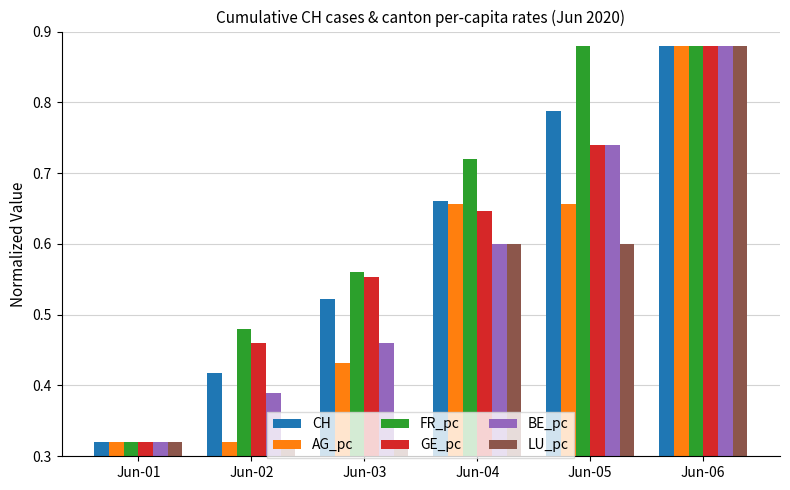

Is it true that FR_pc equals 0.2 at Jun-03?

False